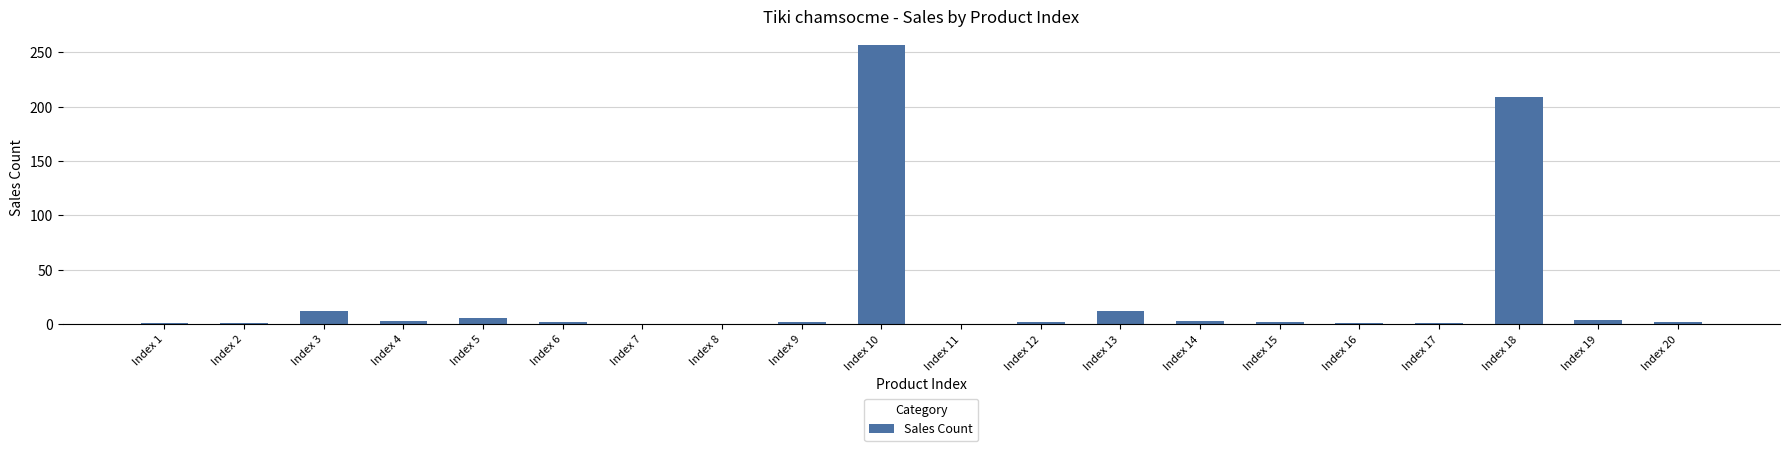

Is it true that the value at Index 18 is 209?

True